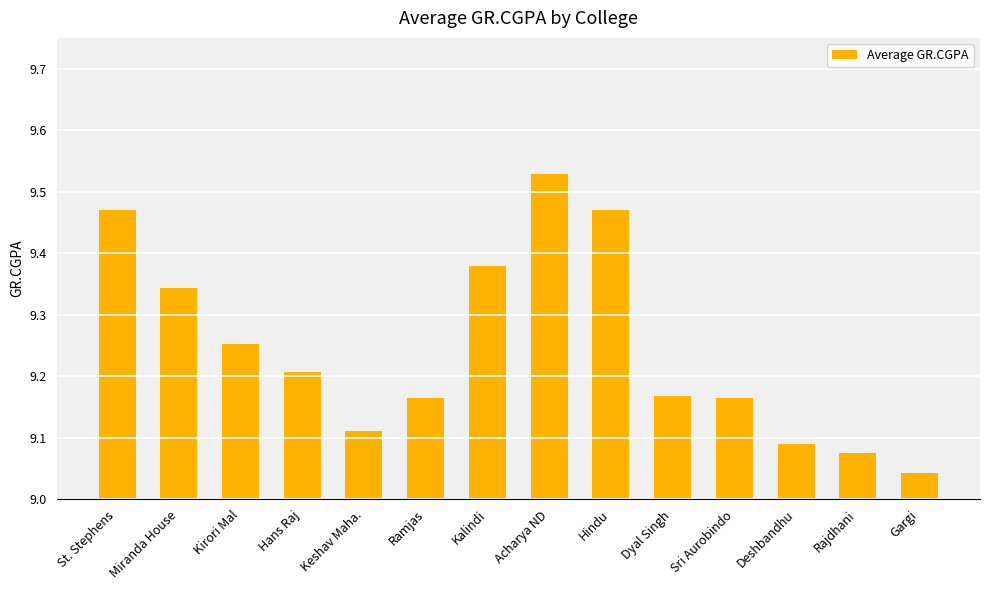

What is the change in value from Keshav Maha. to Sri Aurobindo?

+0.1